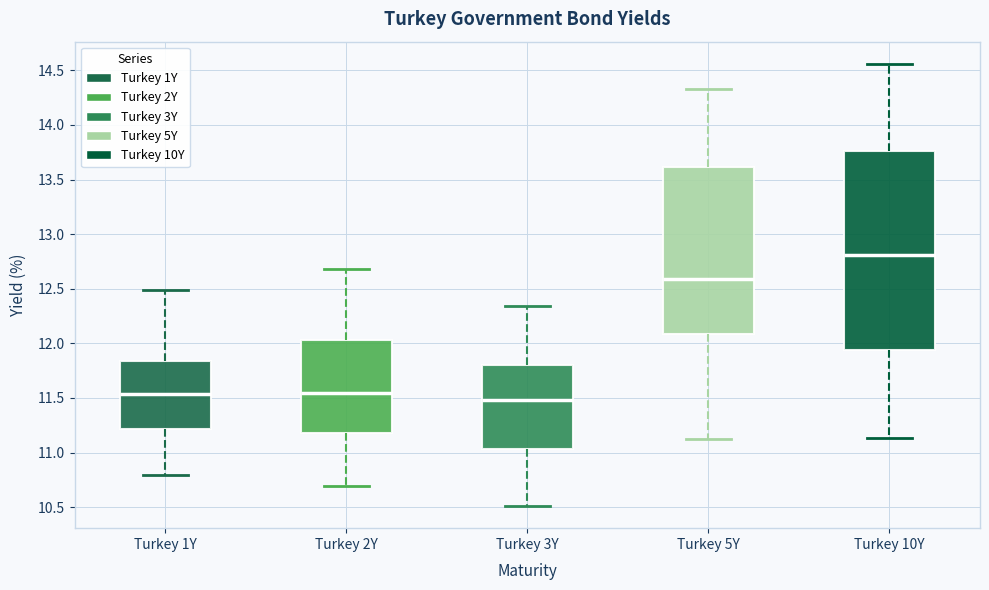

Which box has the highest median line?

Turkey 10Y